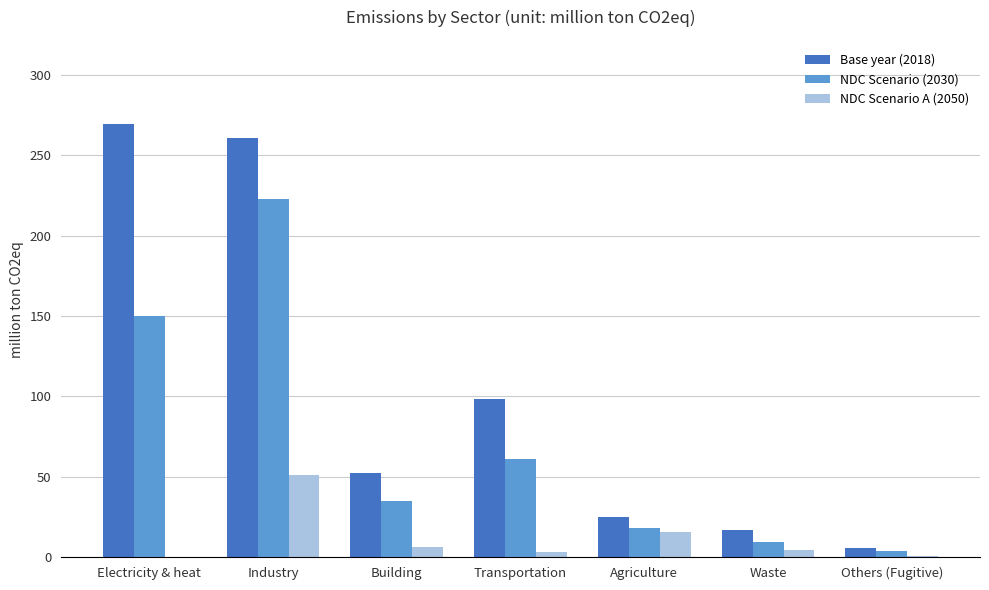

Which series has the widest spread of values?

Base year (2018)